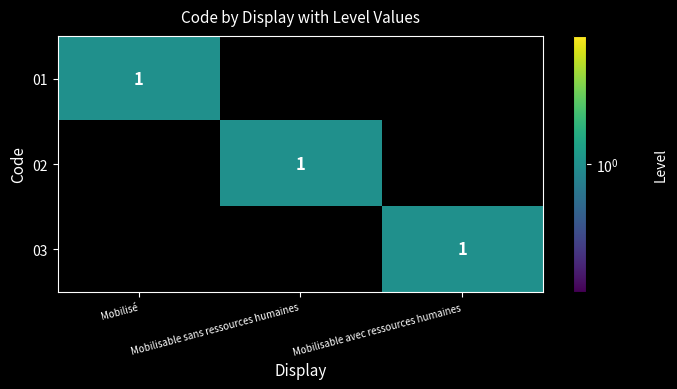

Is it true that 02 equals 1 at Mobilisable sans ressources humaines?

True